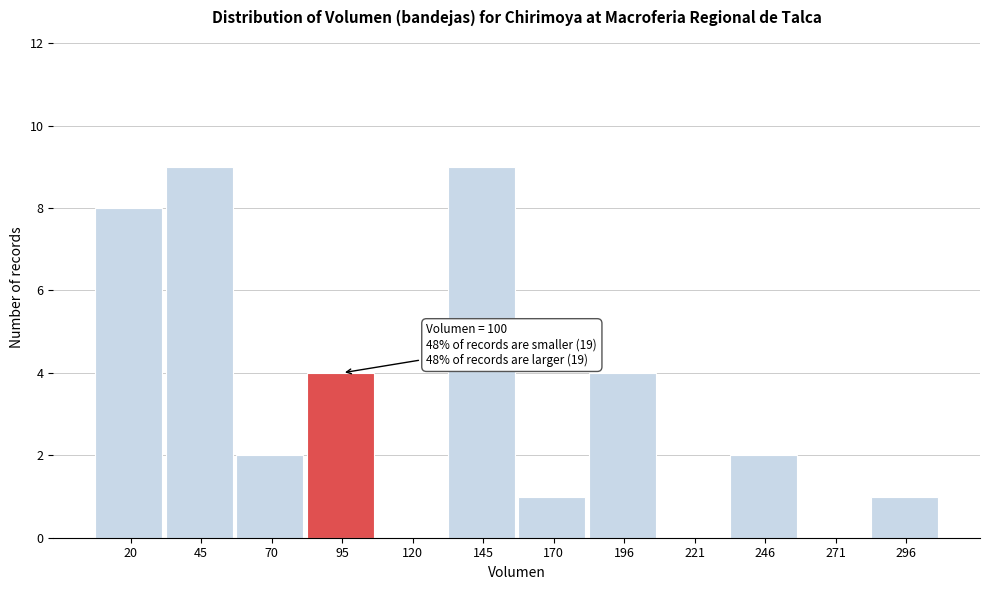

Reading left to right, list all the values displayed in this chart.

20=8	45=9	70=2	95=4	120=0	145=9	170=1	196=4	221=0	246=2	271=0	296=1